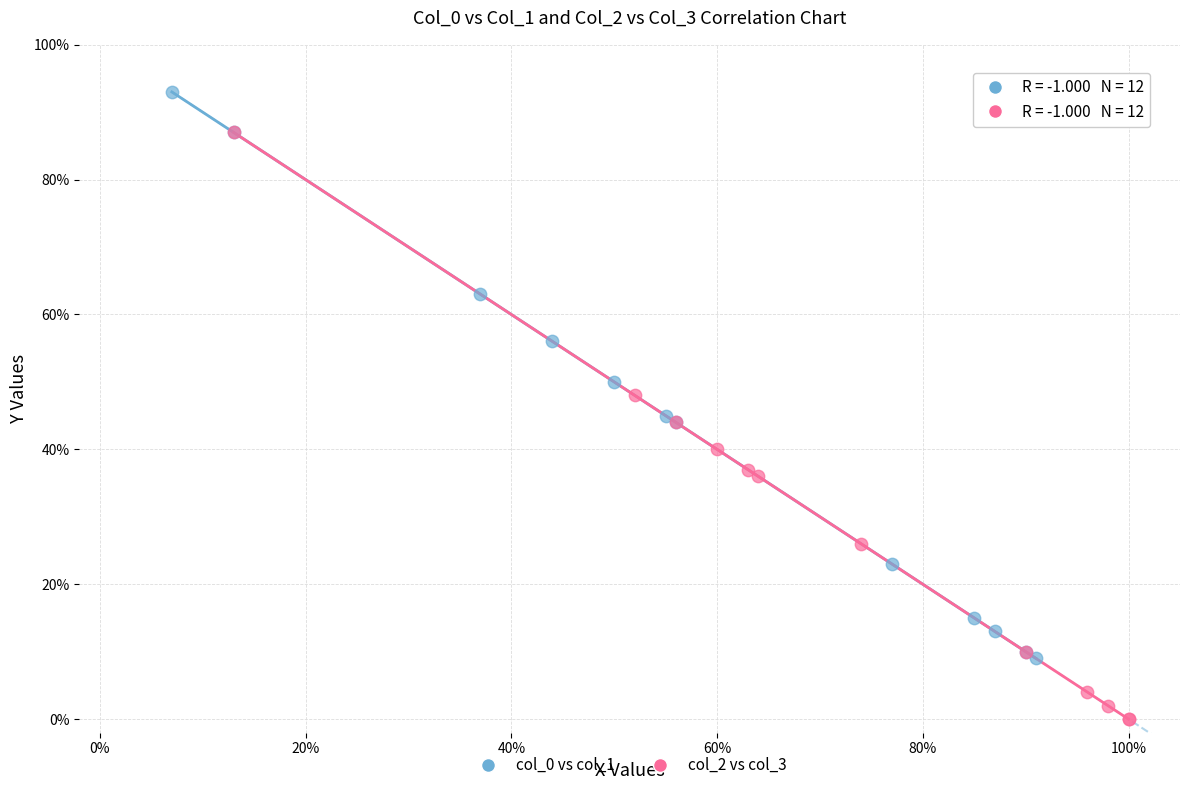

Which series reaches the minimum Y coordinate?

col_2 vs col_3